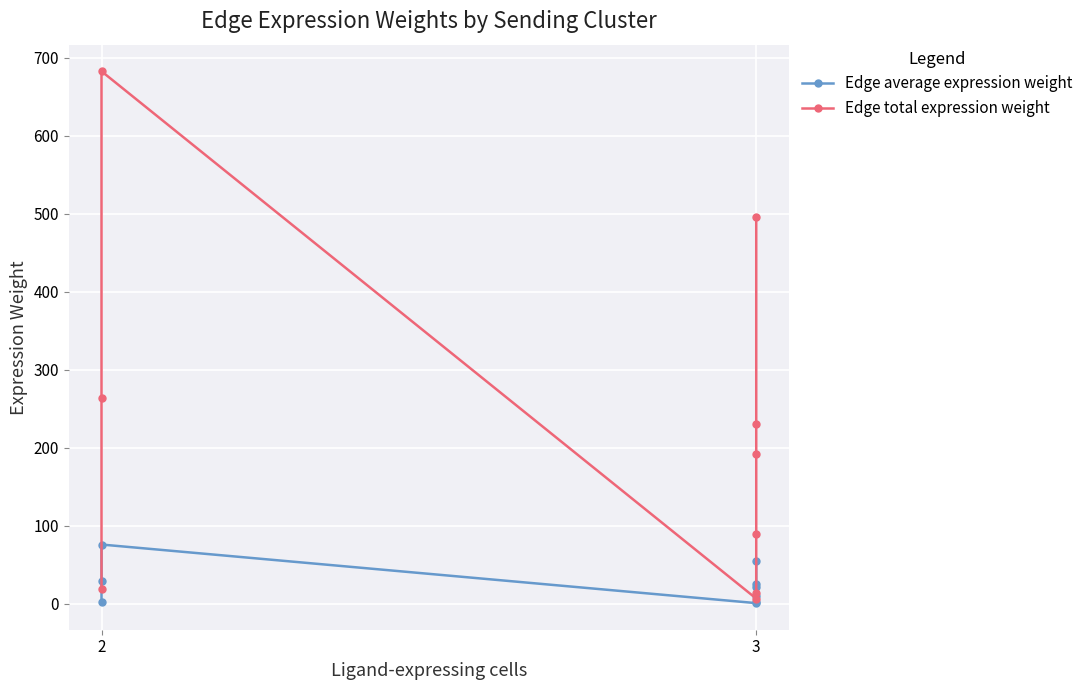

Count the number of data series in this chart.

2